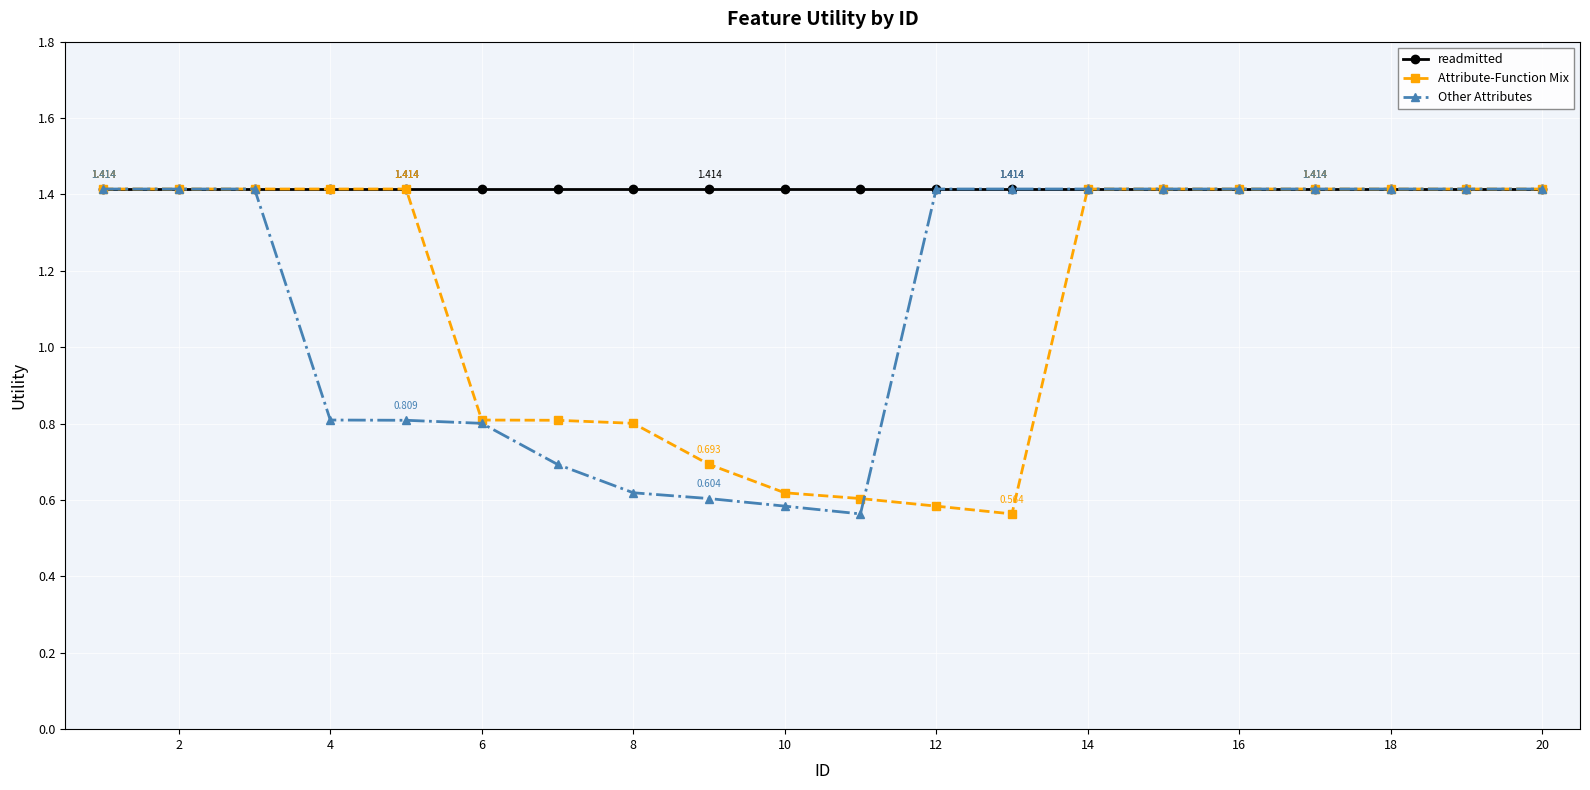

How many lines are shown in the chart?

3